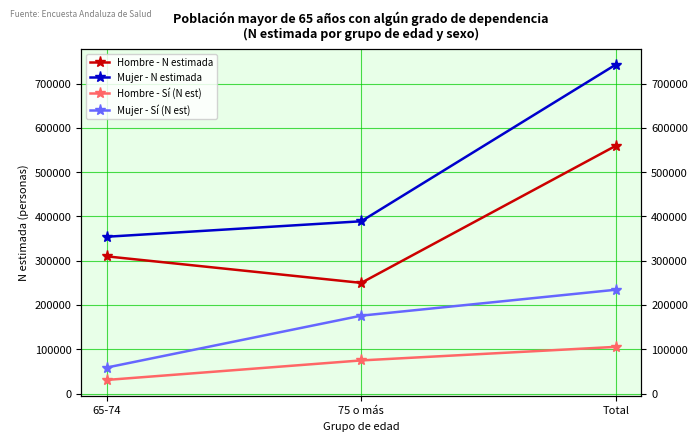

What is the average value of the Hombre - Sí (N est) series?

70258